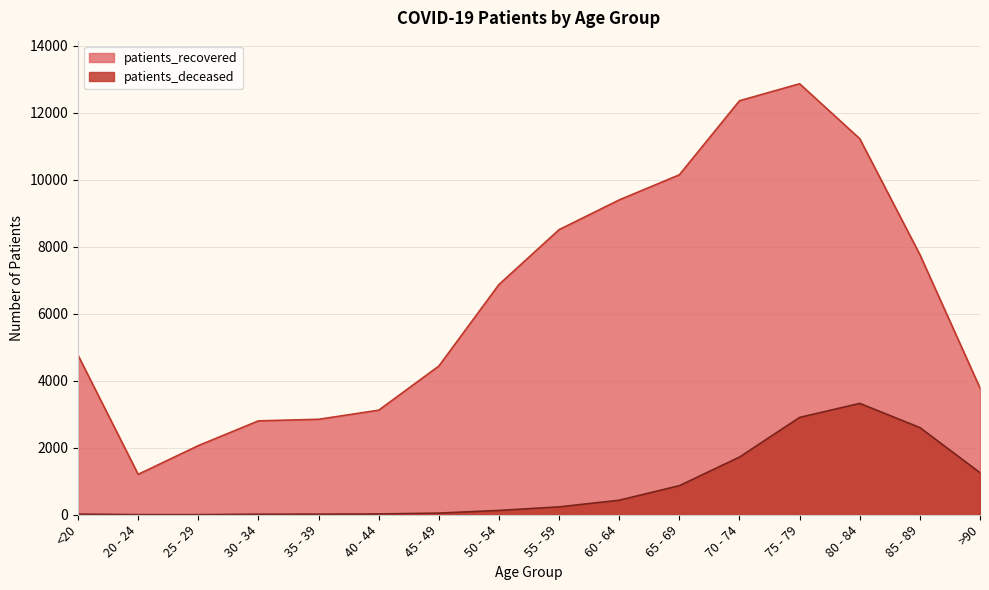

What is the difference between the highest and lowest values at 75 - 79?

9958